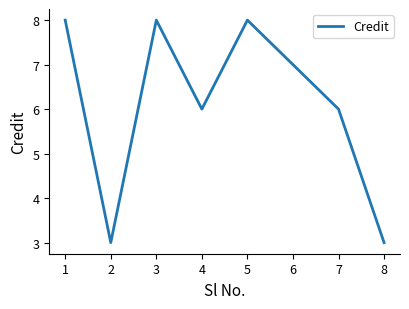

How many lines are shown in the chart?

1